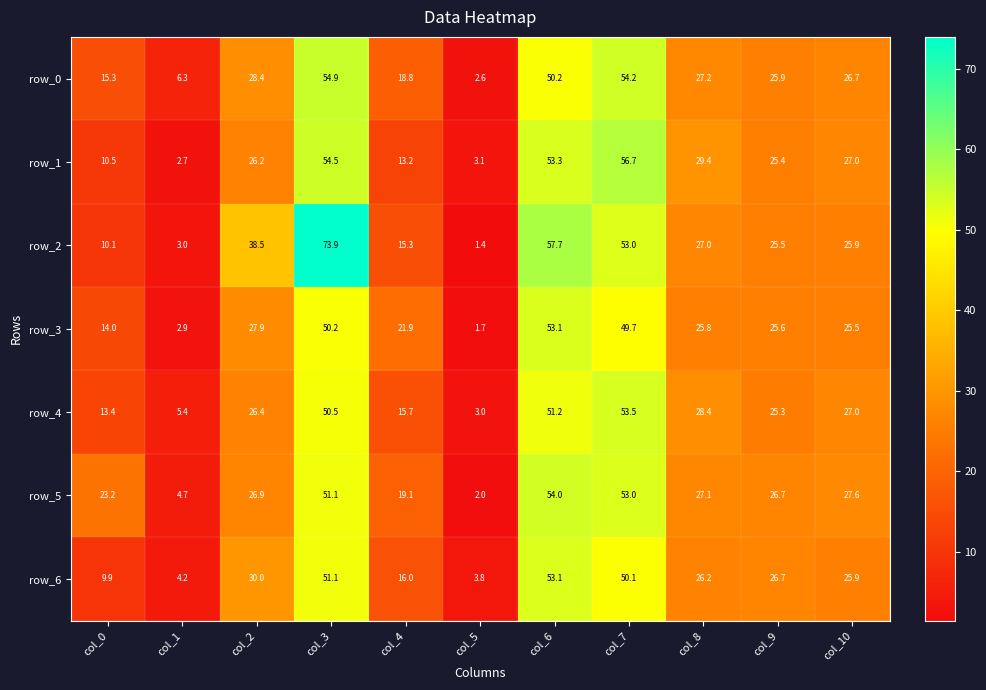

At col_1, list the series in order from smallest to largest.

row_1, row_3, row_2, row_6, row_5, row_4, row_0